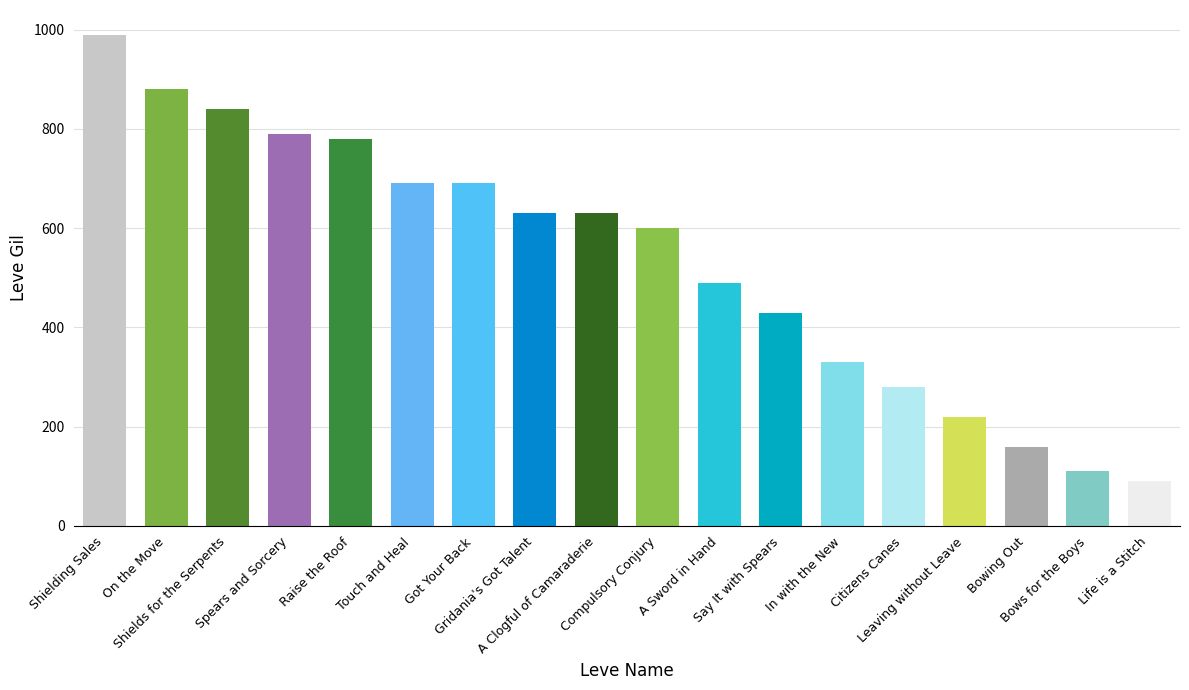

What is the difference between the maximum and second lowest values?

880